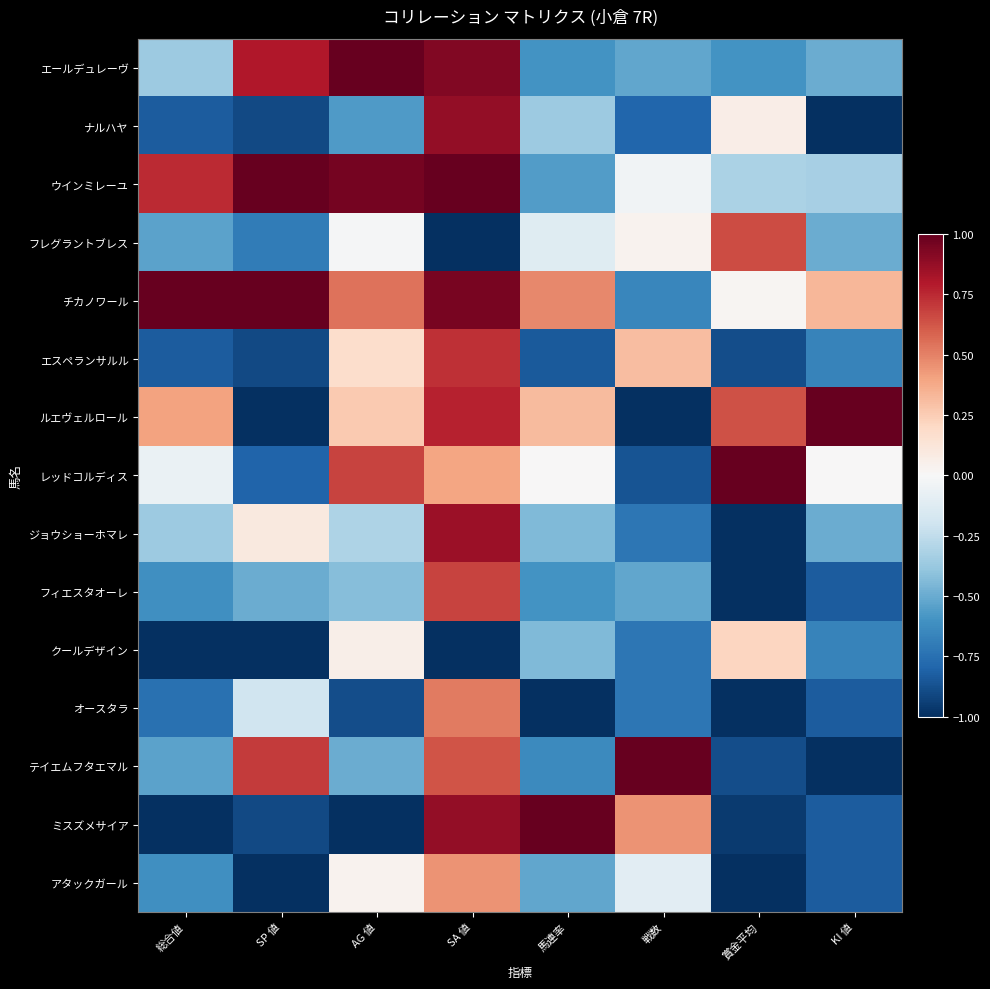

Which series has the largest total across all categories?

チカノワール